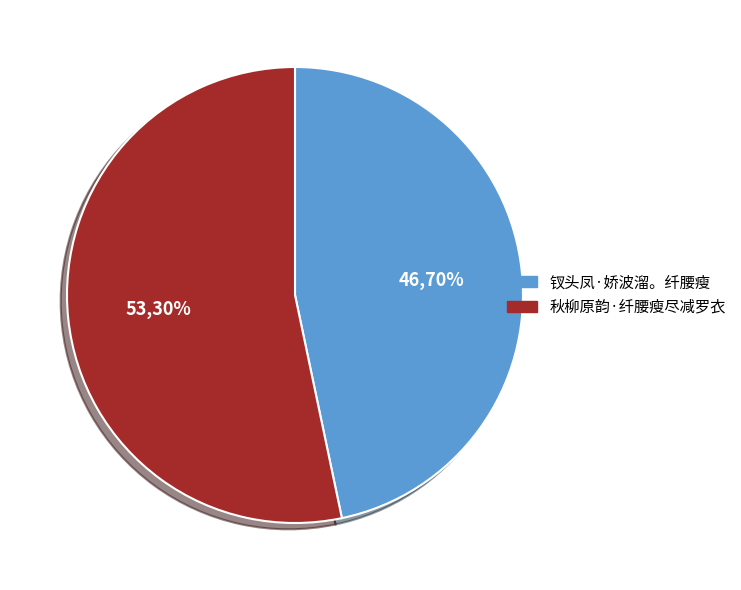

Combined, what portion of the pie is 秋柳原韵·纤腰瘦尽减罗衣 and 钗头凤·娇波溜。纤腰瘦?

100.0%